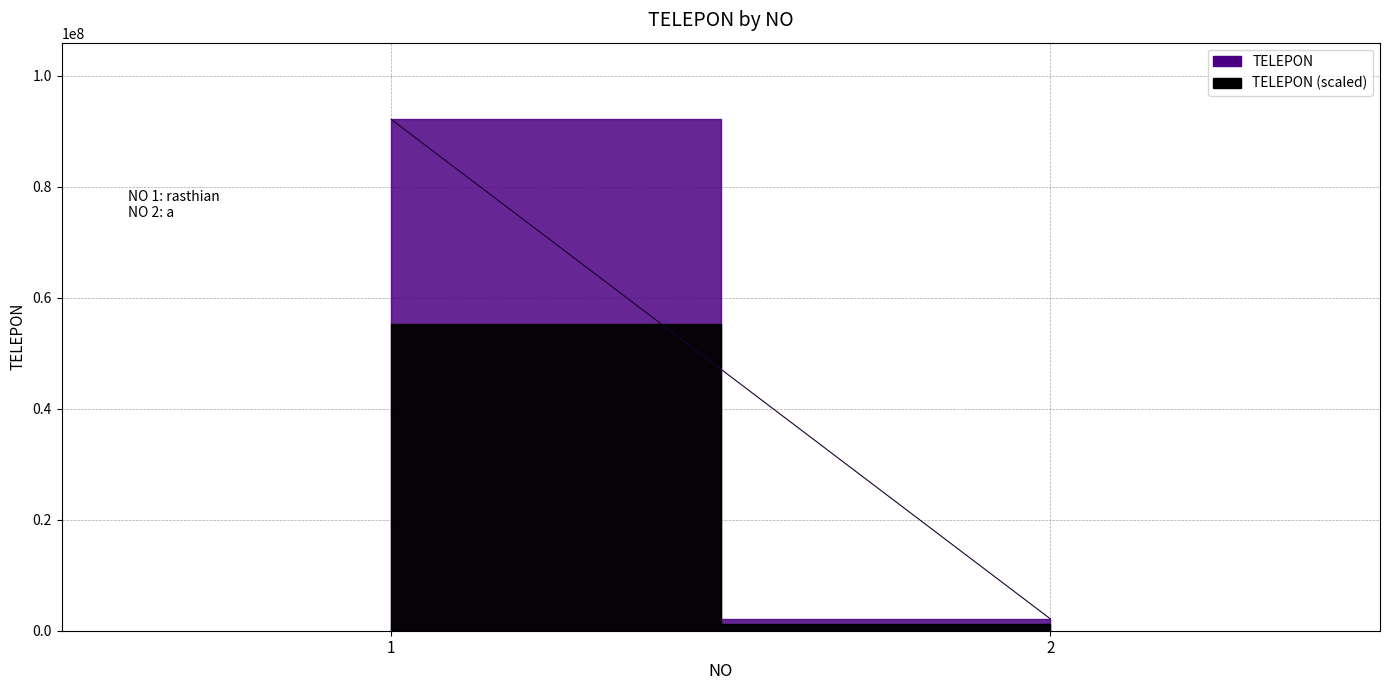

The value at 1 is 92103921. True or false?

True